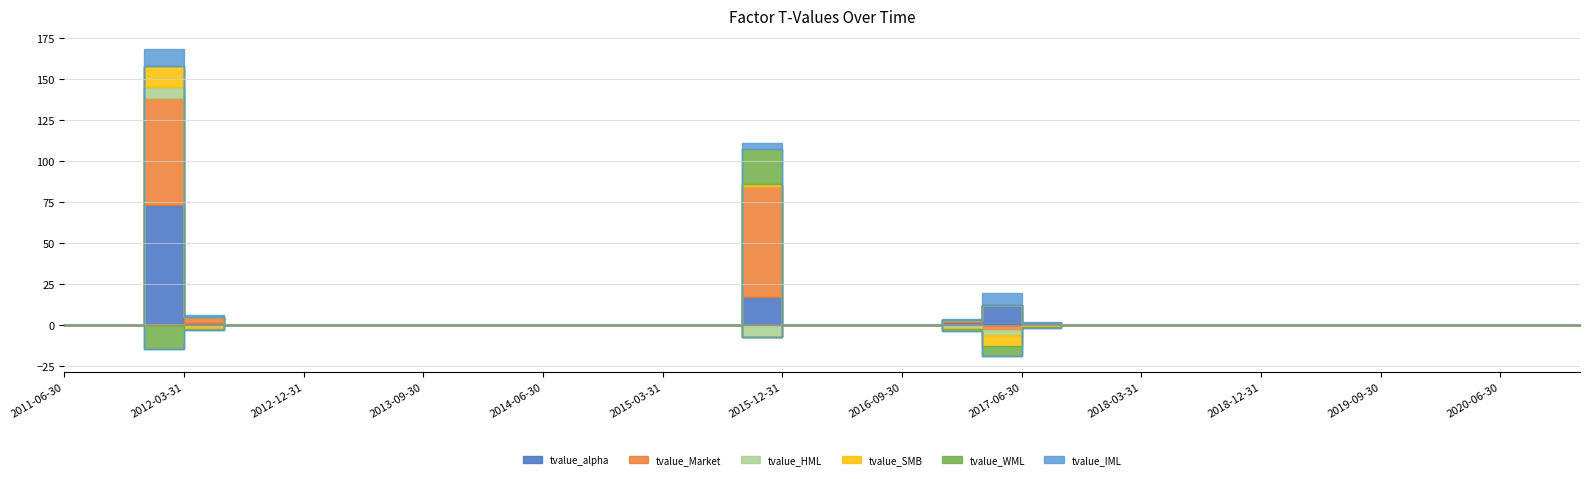

True or false: tvalue_SMB has a value of 6.6 at 2016-03-31.

False